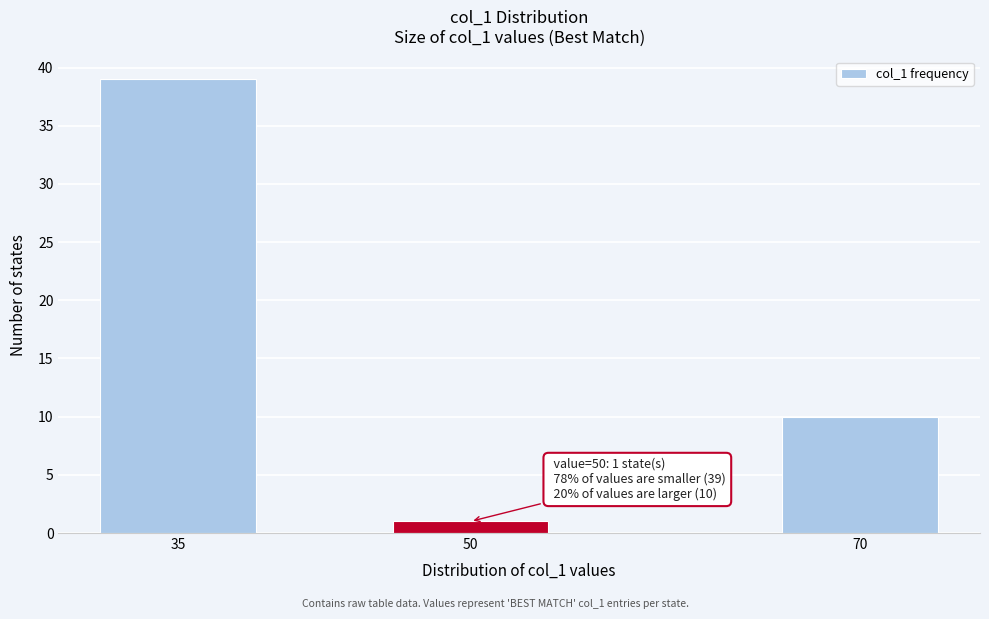

Reading left to right, list all the values displayed in this chart.

39	1	10